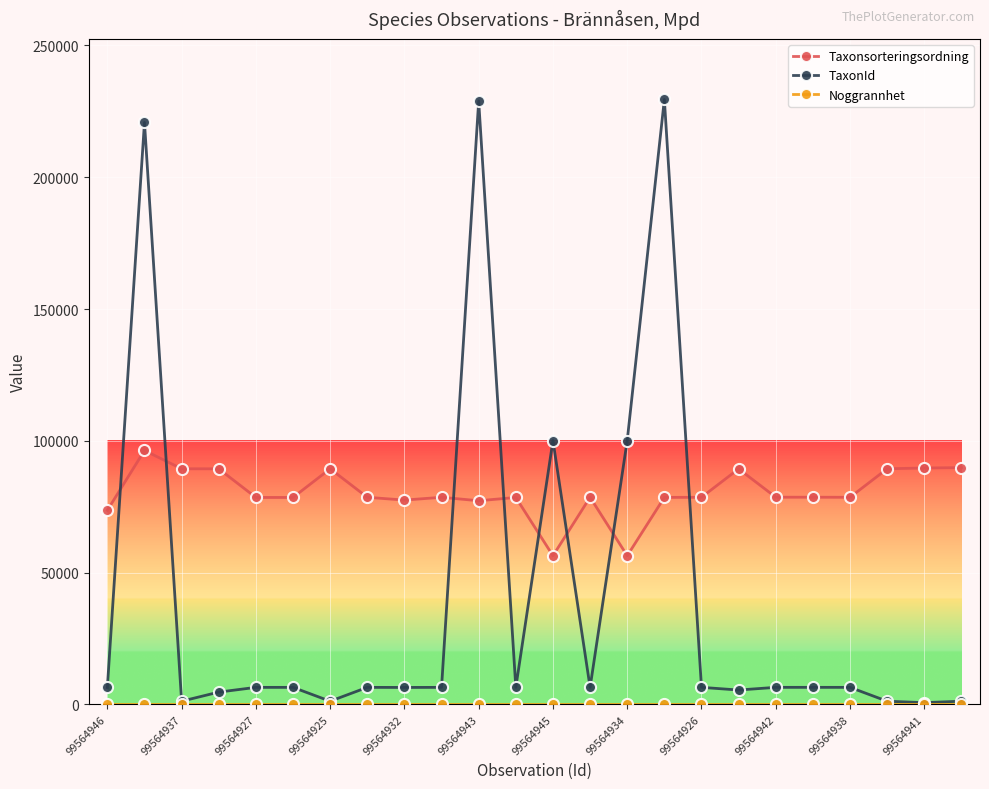

What is the maximum value for Taxonsorteringsordning?

96334